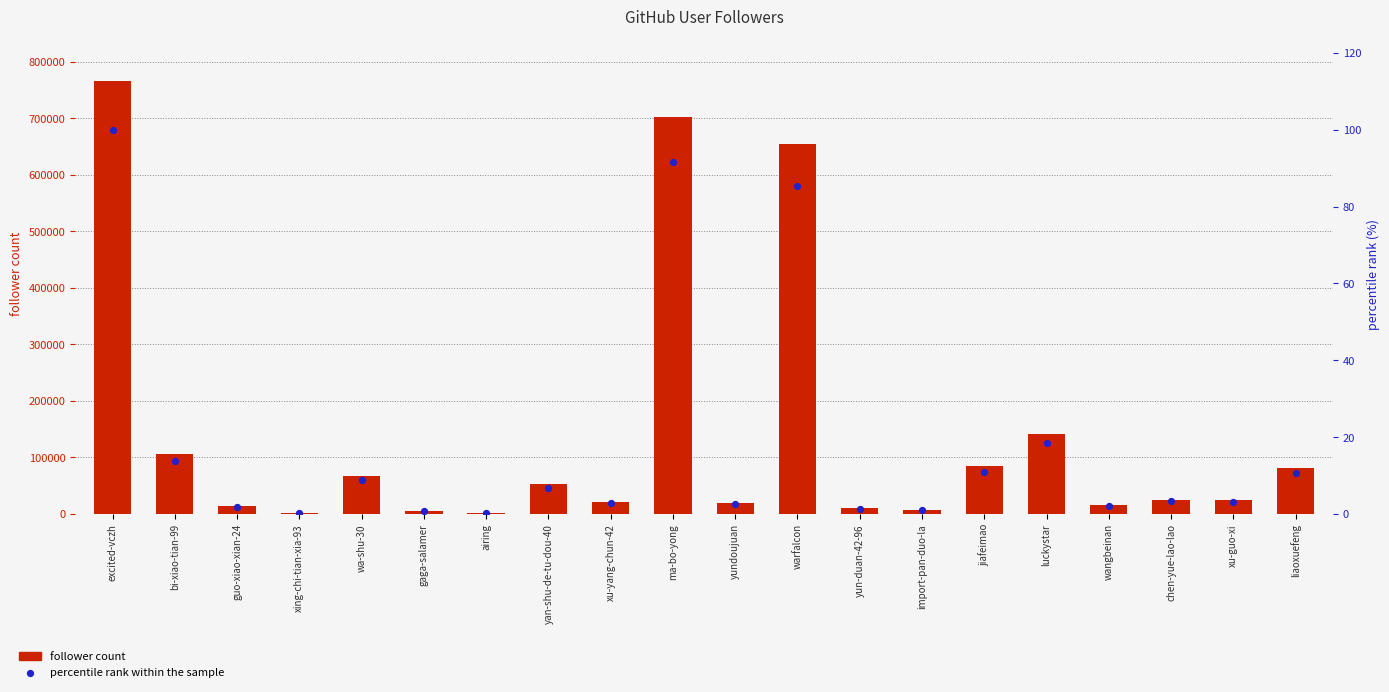

What is the total value across all series at xu-yang-chun-42?

21357.8